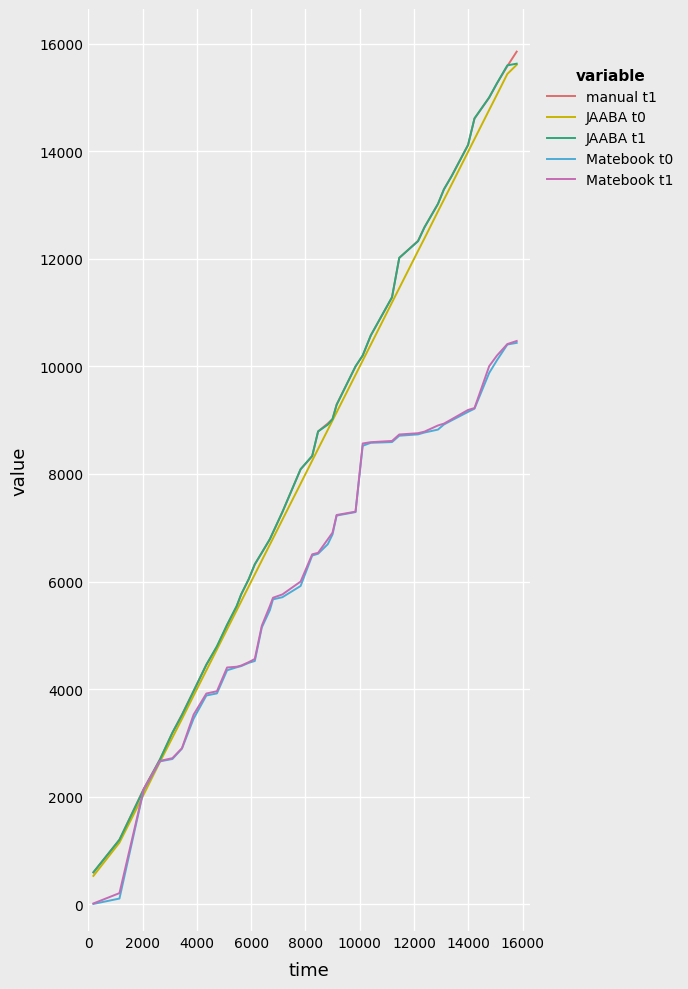

Does the chart display data point markers on the line(s)?

No